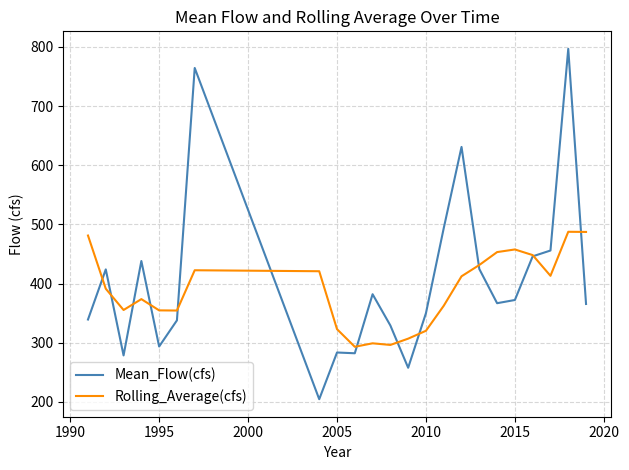

What is the smallest value displayed?

204.4